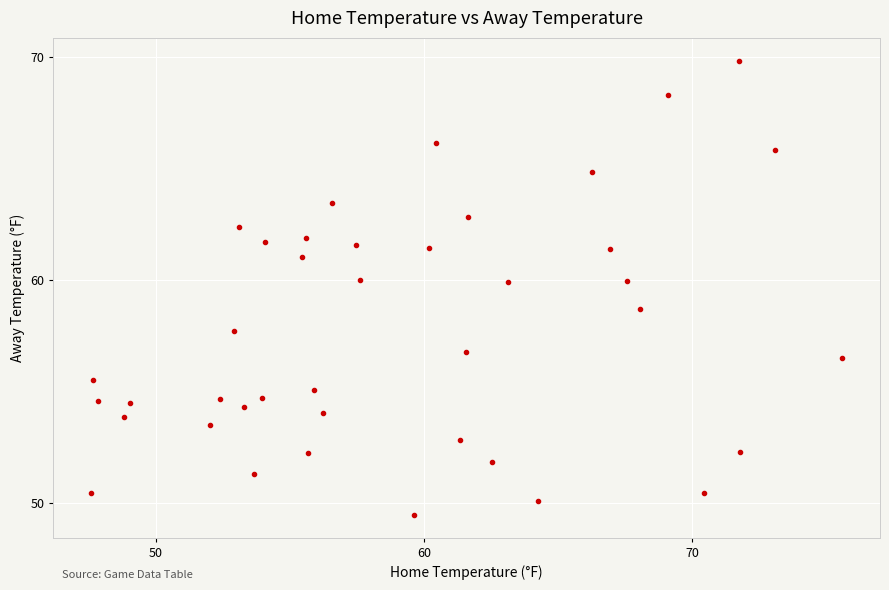

What is the range of Y values (max minus min)?

20.4